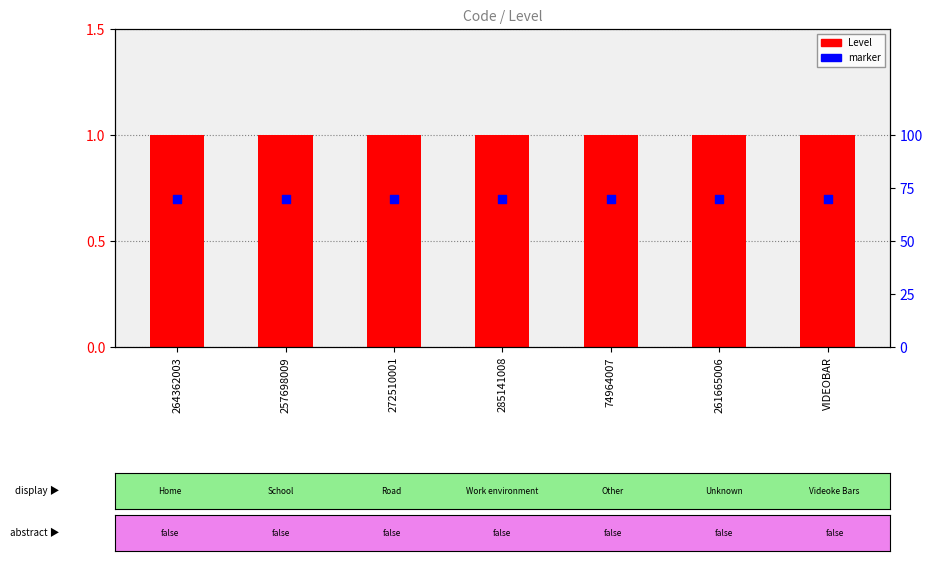

Which series has the widest spread of Y values?

Level